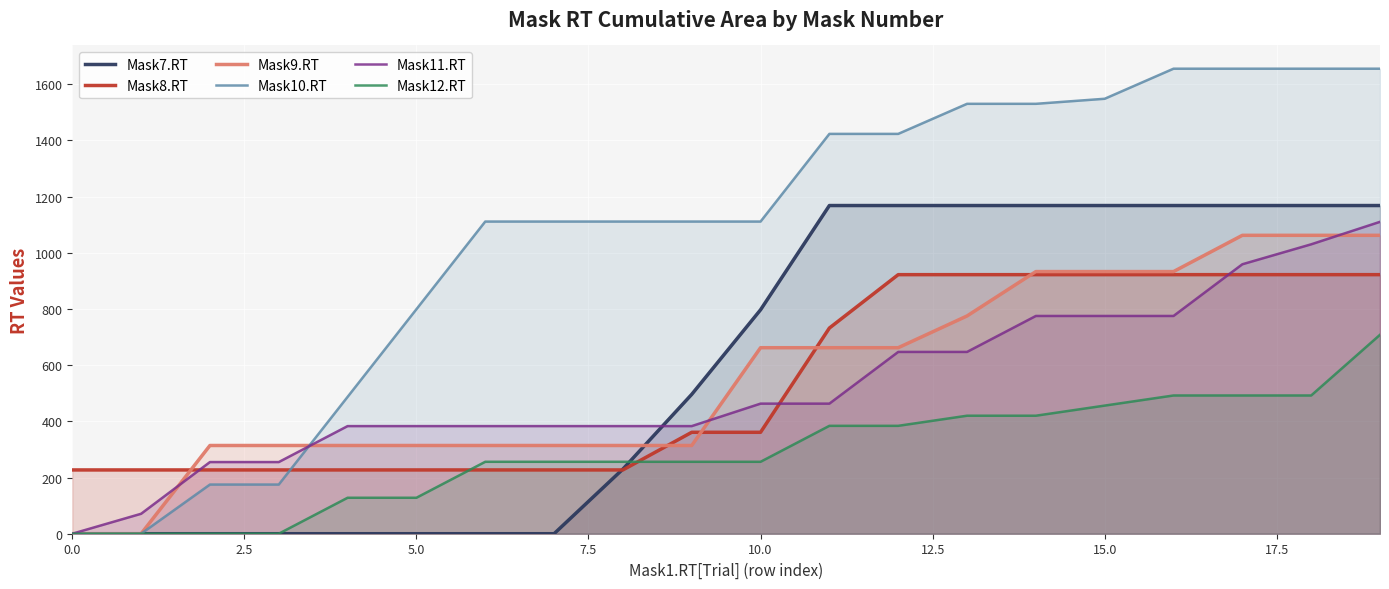

Between 0.0 and 10.0, which series saw the biggest shift?

Mask10.RT